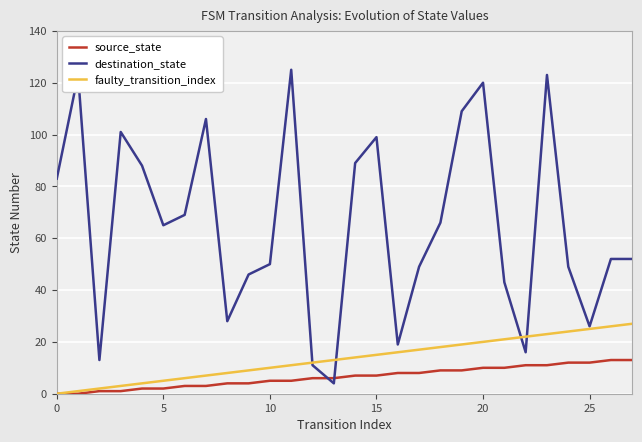

Rank the series by their maximum value, from highest to lowest.

destination_state, faulty_transition_index, source_state